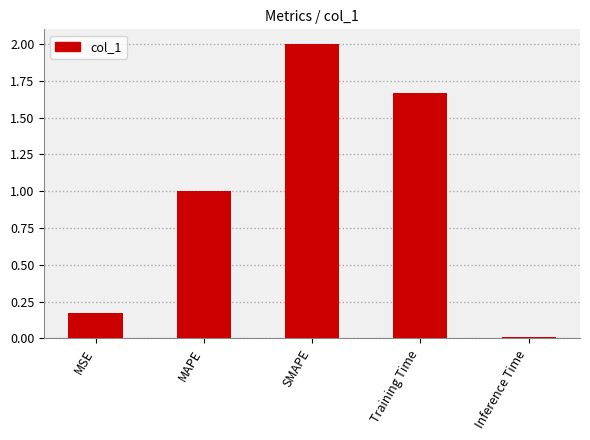

Between Training Time and SMAPE, which is larger?

SMAPE